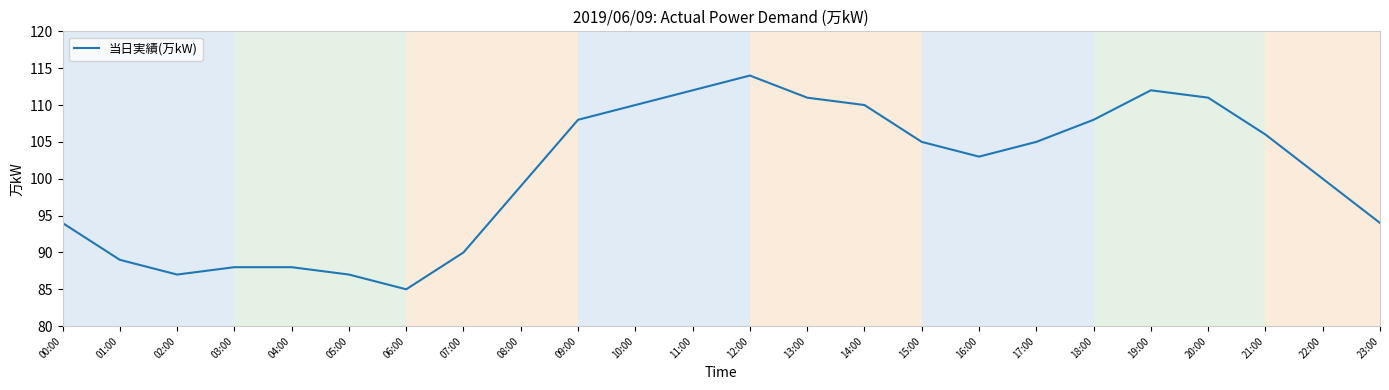

Which has a higher value, 12:00 or 20:00?

12:00